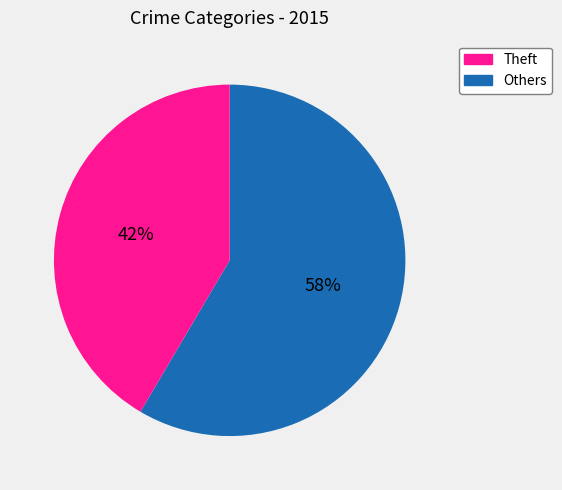

To the nearest percent, what is the average slice percentage?

50%